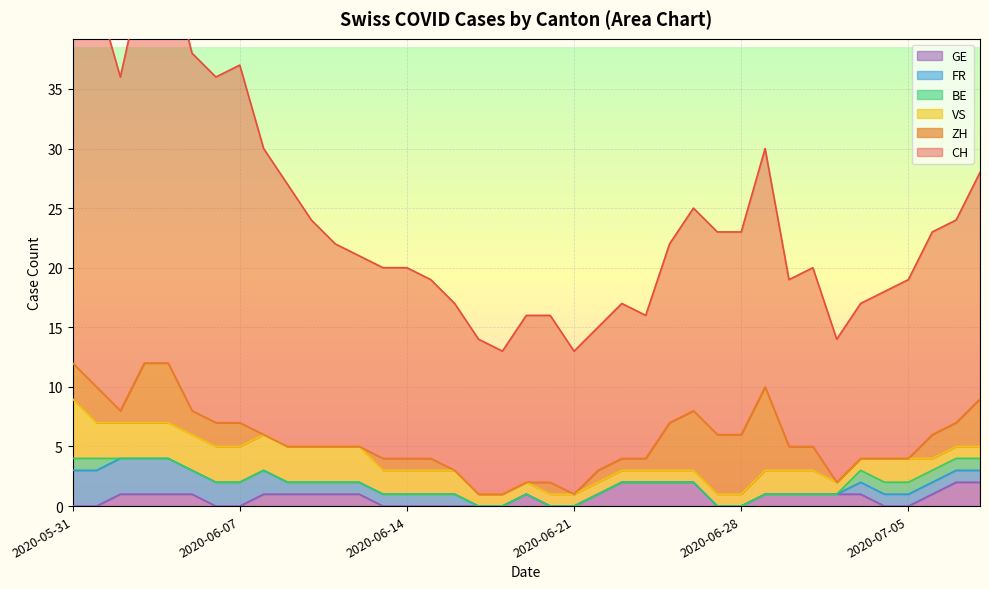

How many distinct data groups are displayed?

6